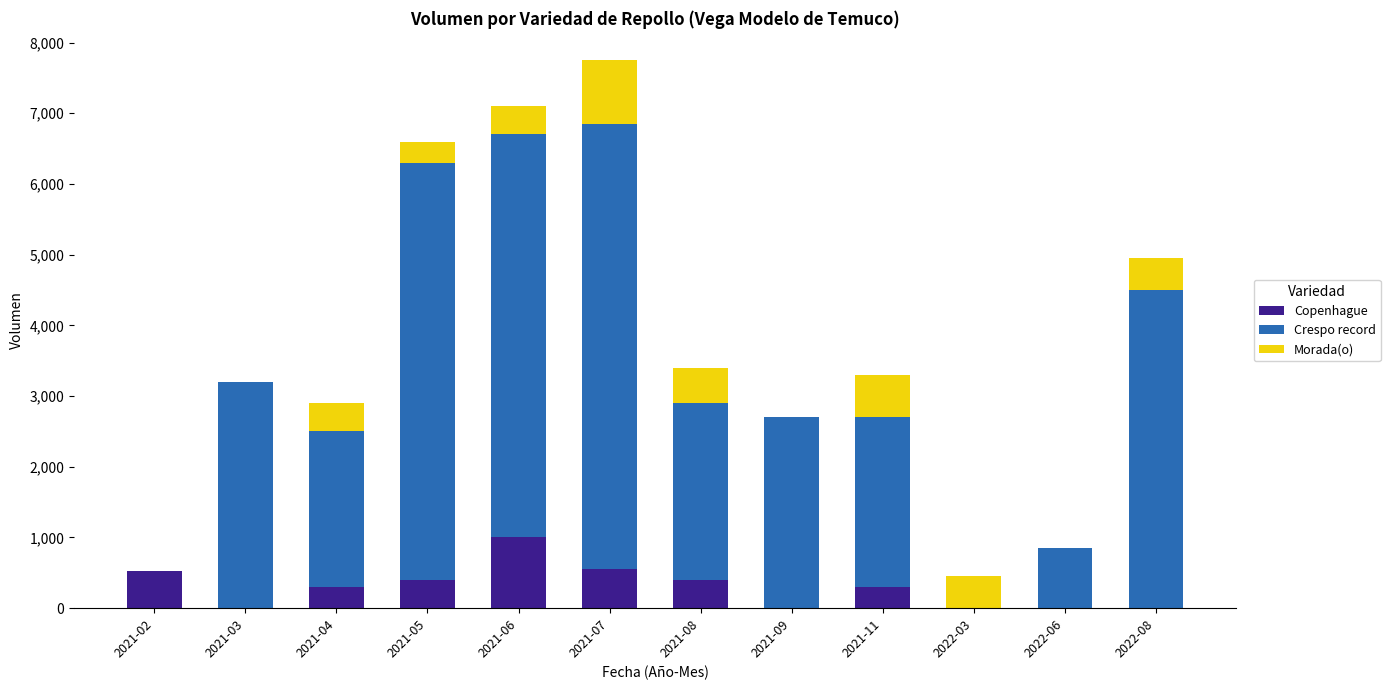

What is the sum of the Copenhague values at 2021-02 and 2021-09?

530